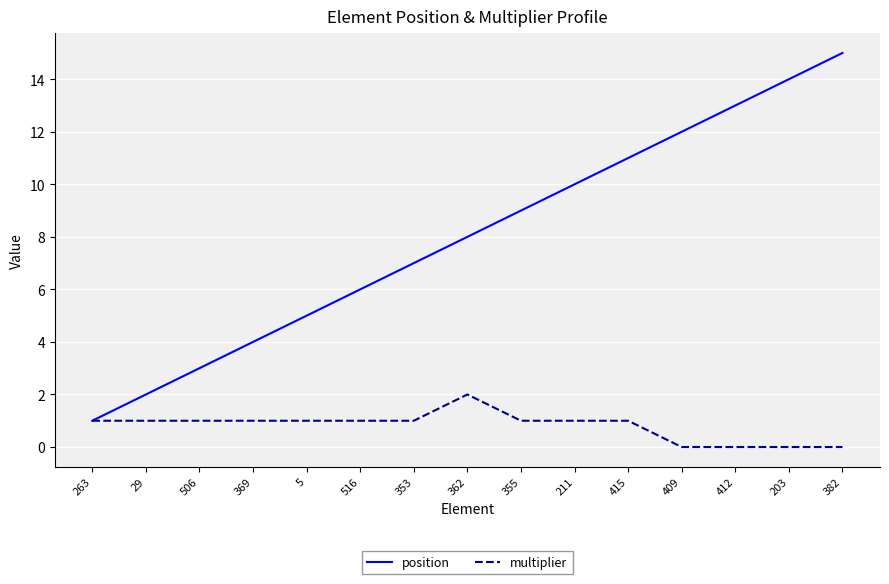

What is the difference between the highest and lowest values at 382?

15